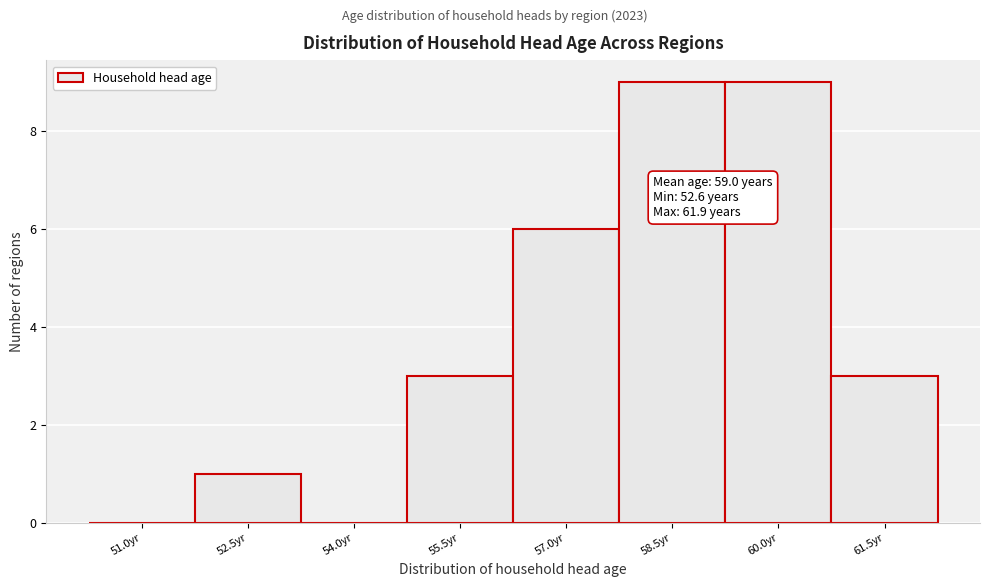

Reading left to right, extract all data points from this chart.

51.0yr=0	52.5yr=1	54.0yr=0	55.5yr=3	57.0yr=6	58.5yr=9	60.0yr=9	61.5yr=3